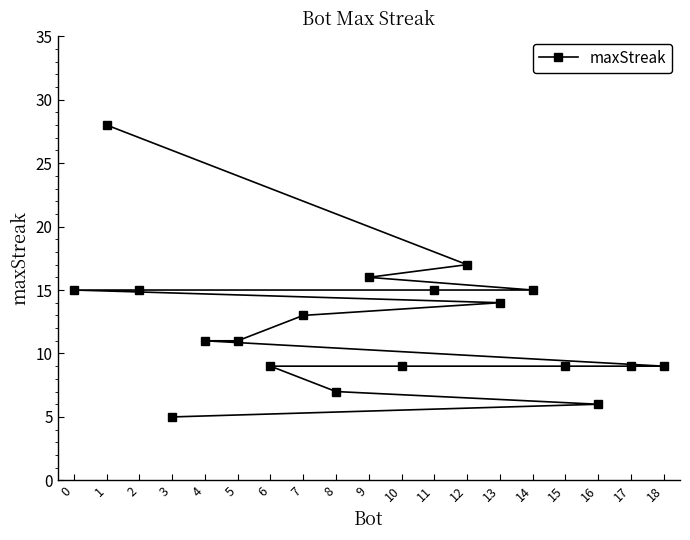

True or false: the data shows 28 at 1.

True